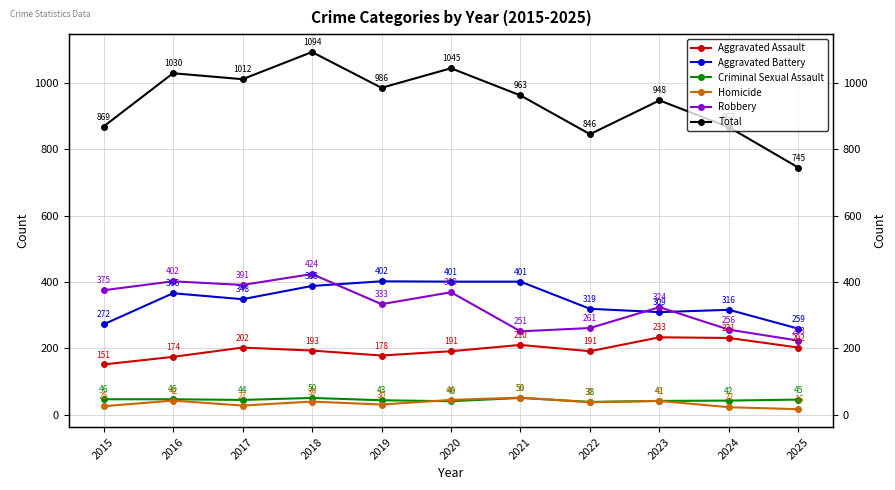

Reading left to right, transcribe all the data shown in this chart.

Aggravated Assault: 2015=151	2016=174	2017=202	2018=193	2019=178	2020=191	2021=210	2022=191	2023=233	2024=231	2025=202
Aggravated Battery: 2015=272	2016=366	2017=348	2018=388	2019=402	2020=401	2021=401	2022=319	2023=309	2024=316	2025=259
Criminal Sexual Assault: 2015=46	2016=46	2017=44	2018=50	2019=43	2020=40	2021=50	2022=38	2023=41	2024=42	2025=45
Homicide: 2015=25	2016=42	2017=27	2018=39	2019=30	2020=44	2021=51	2022=37	2023=41	2024=22	2025=16
Robbery: 2015=375	2016=402	2017=391	2018=424	2019=333	2020=369	2021=251	2022=261	2023=324	2024=256	2025=223
Total: 2015=869	2016=1030	2017=1012	2018=1094	2019=986	2020=1045	2021=963	2022=846	2023=948	2024=867	2025=745